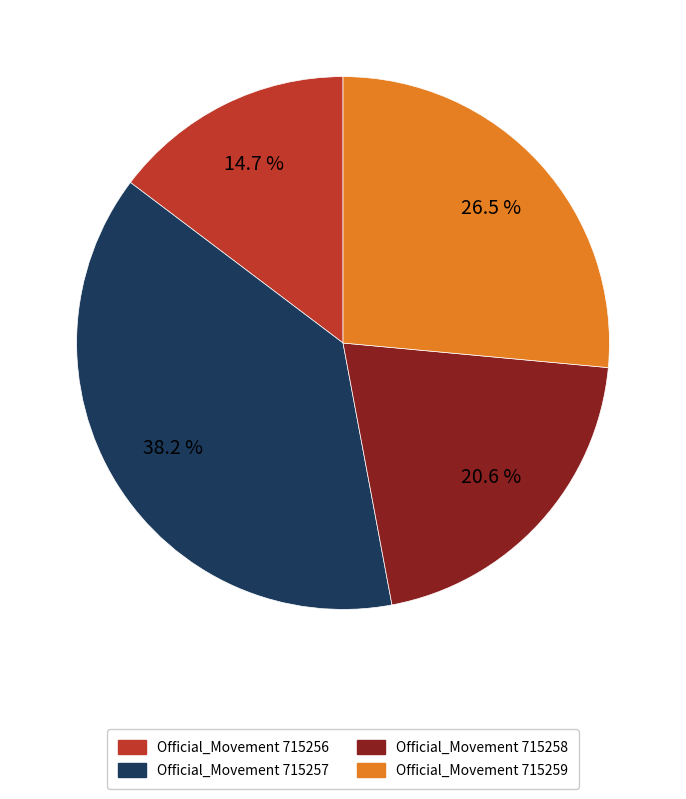

True or false: Official_Movement 715257 accounts for 48% of the total.

False